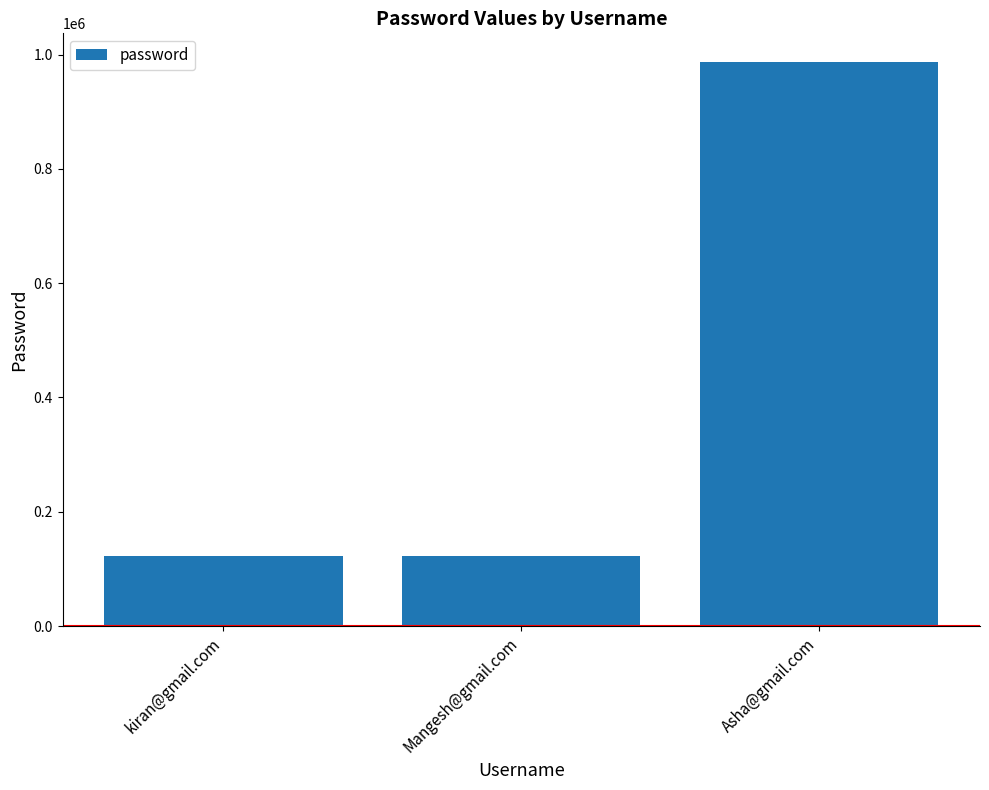

What is the label of the 1st bar from the left?

kiran@gmail.com